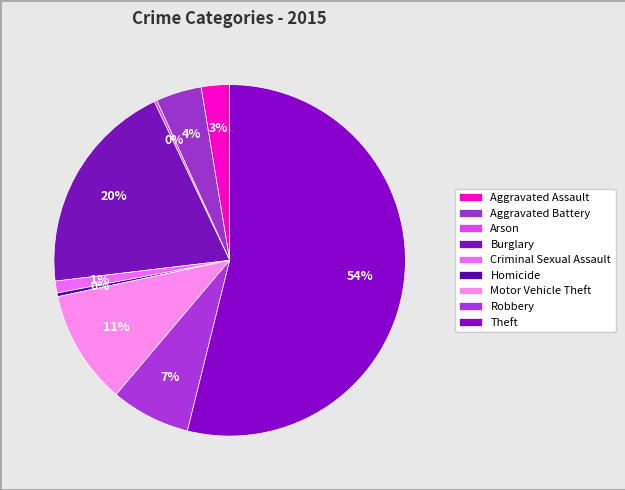

Which slice is the smallest?

Arson